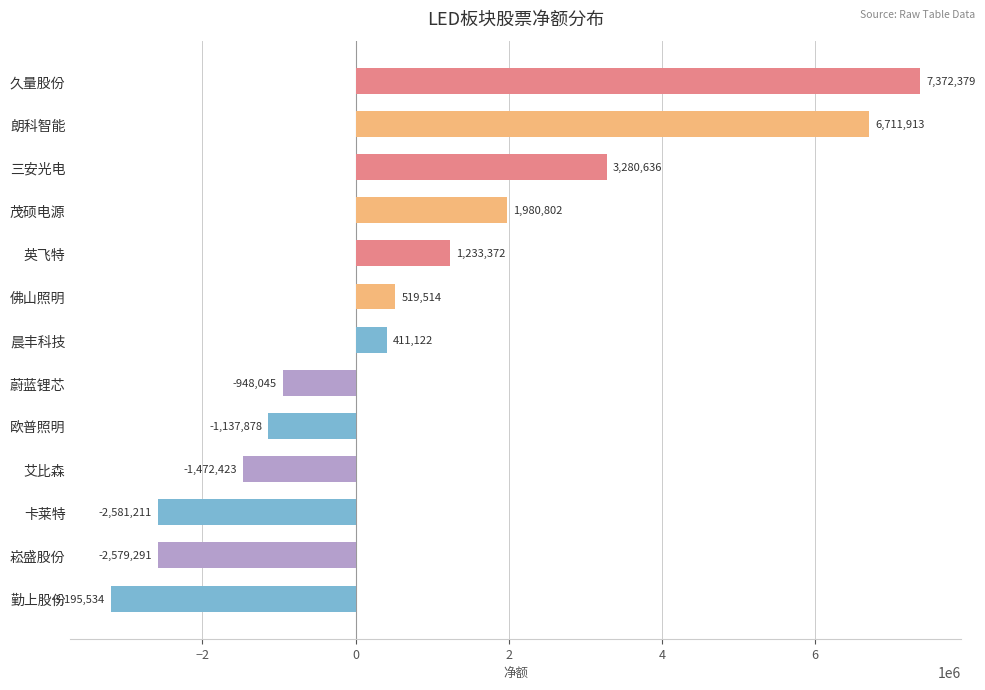

Is it true that the value at 久量股份 is 12497828?

False